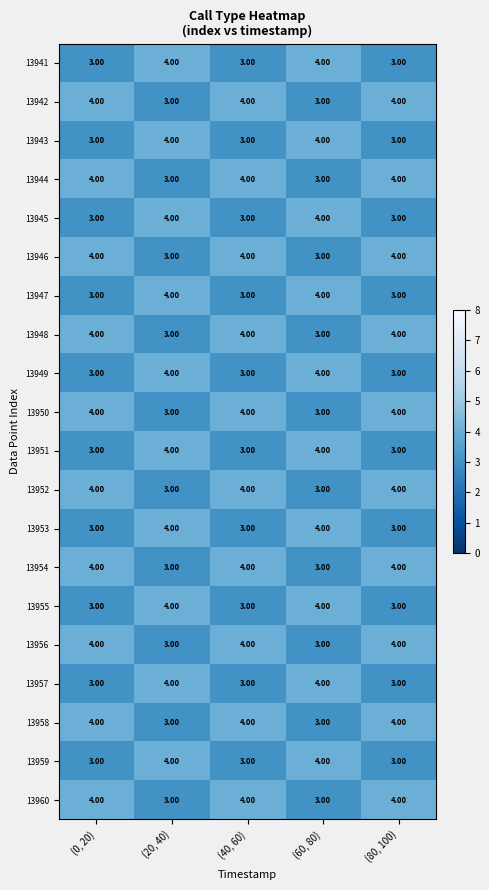

What is the difference between the highest and lowest values at (80, 100)?

1